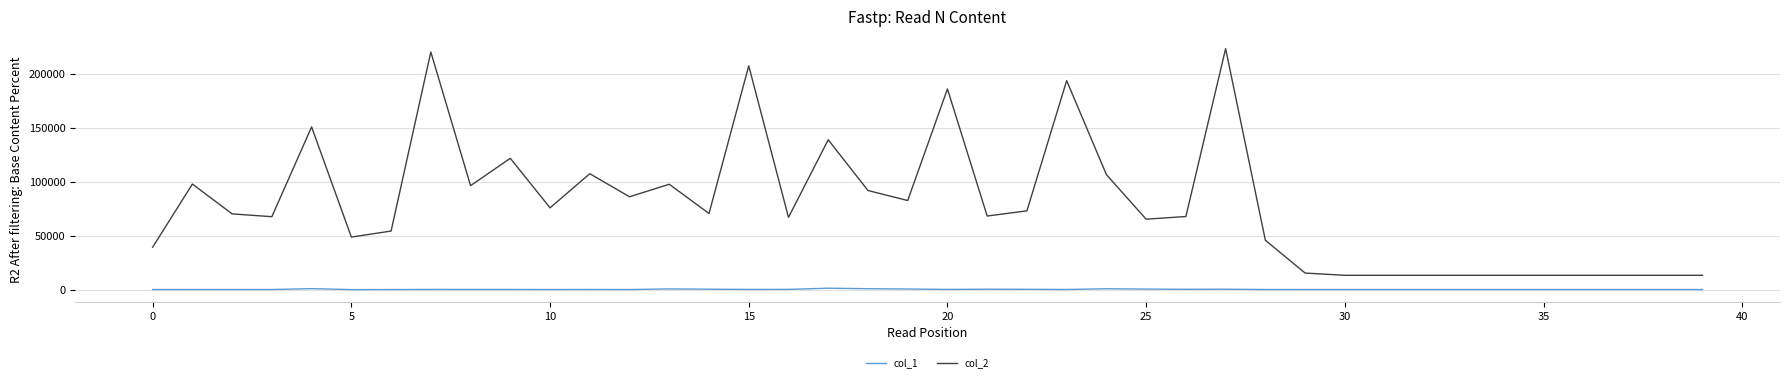

True or false: col_1 and col_2 cross at least once.

False